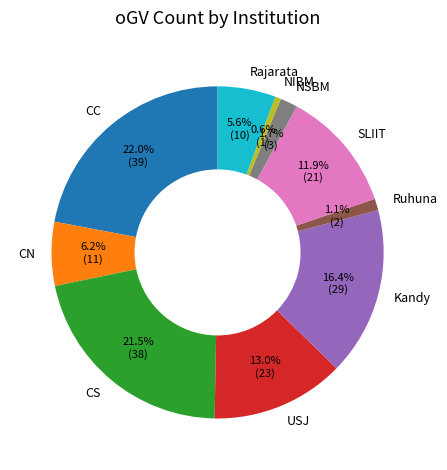

Which slice is the smallest?

NIBM